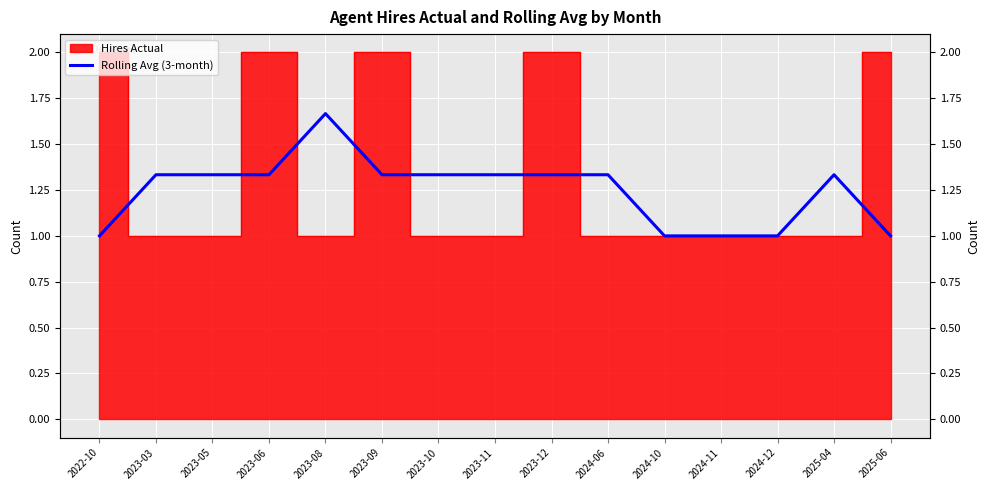

What is the label of the 3rd point from the right?

2024-12